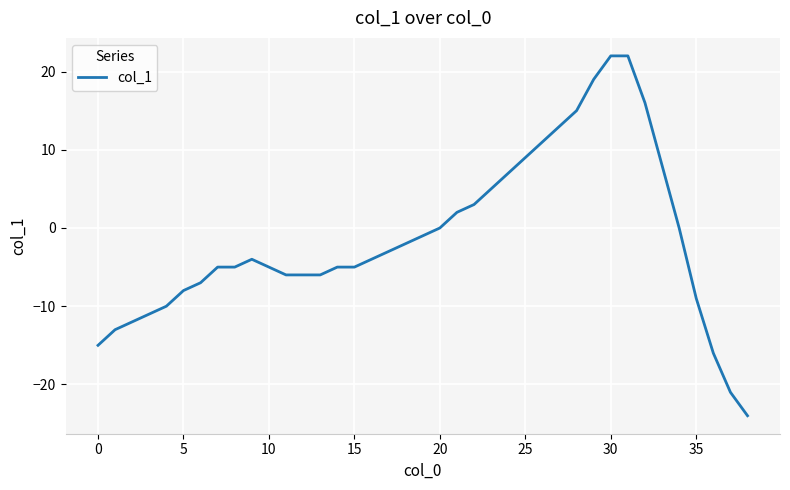

What is the greatest value displayed?

22